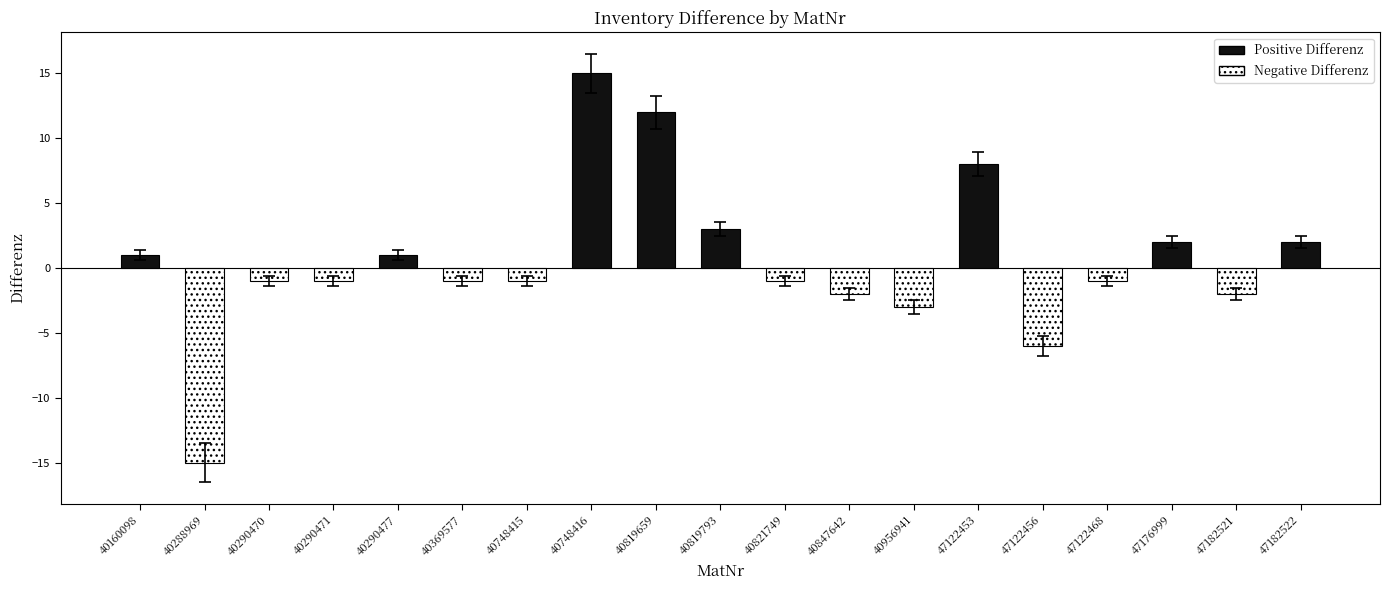

How many positive values are there?

8